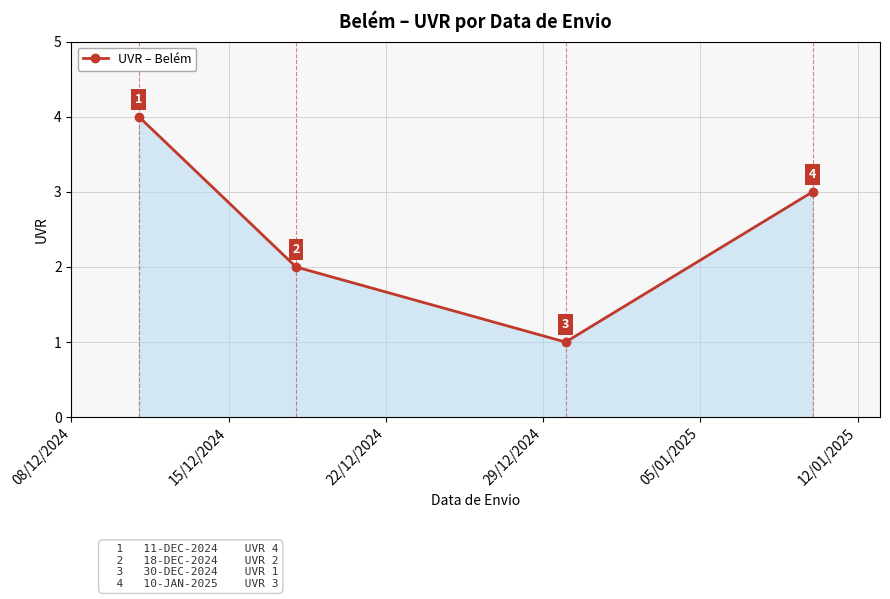

What is the sum of all values?

10